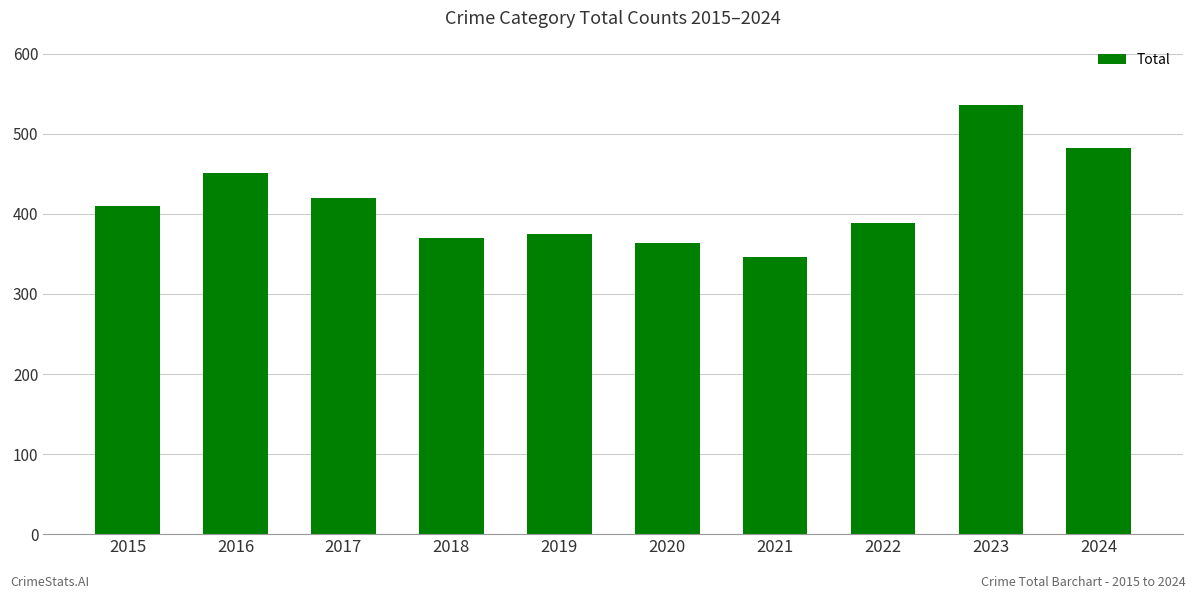

Does the chart contain stacked bars?

No